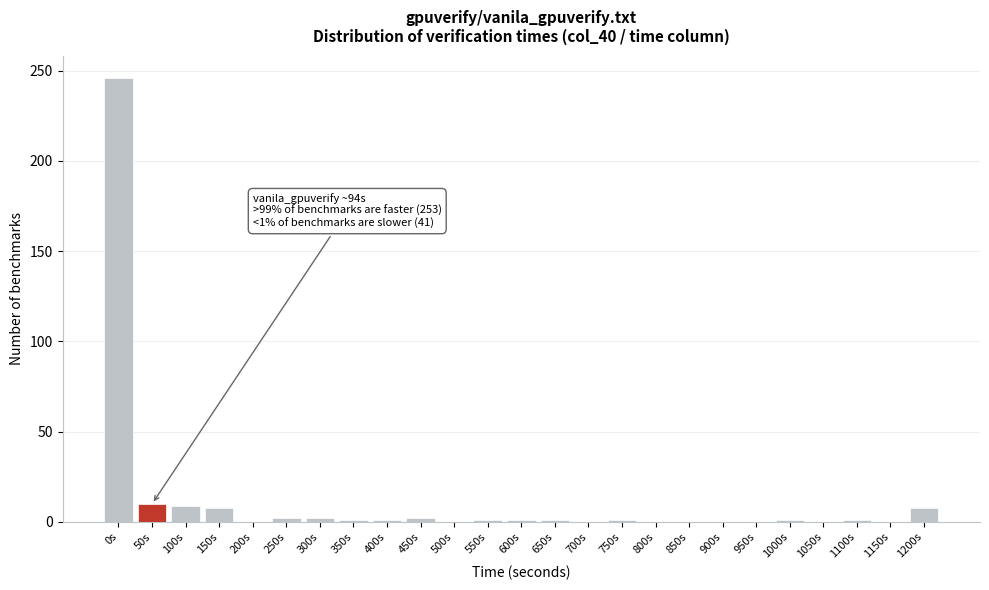

Which category has the highest value across all series?

0s